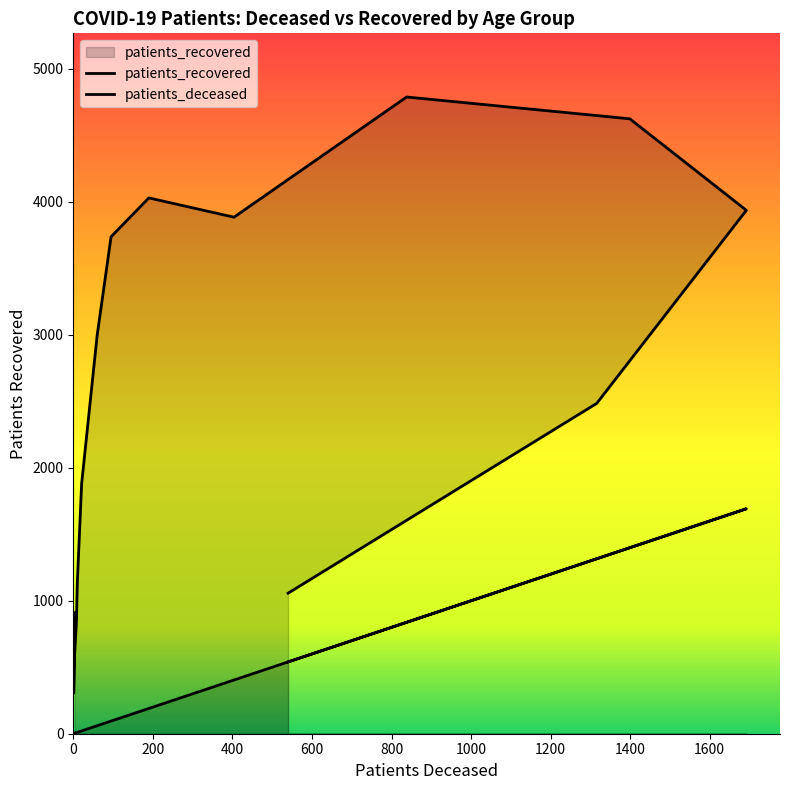

List the series in order of their overall mean, highest first.

patients_recovered, patients_deceased